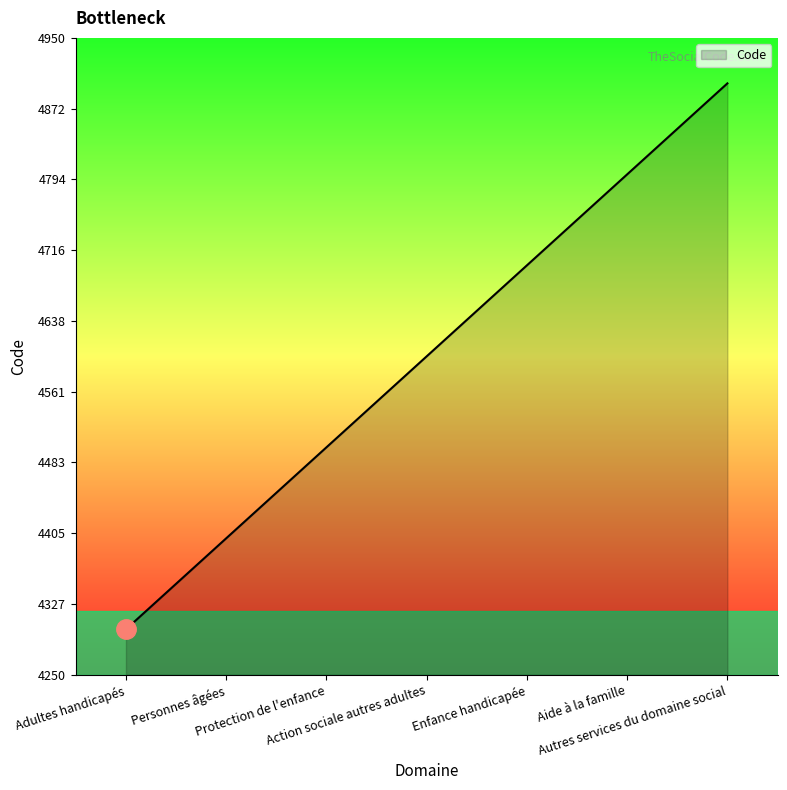

What is the minimum value shown in the chart?

4300